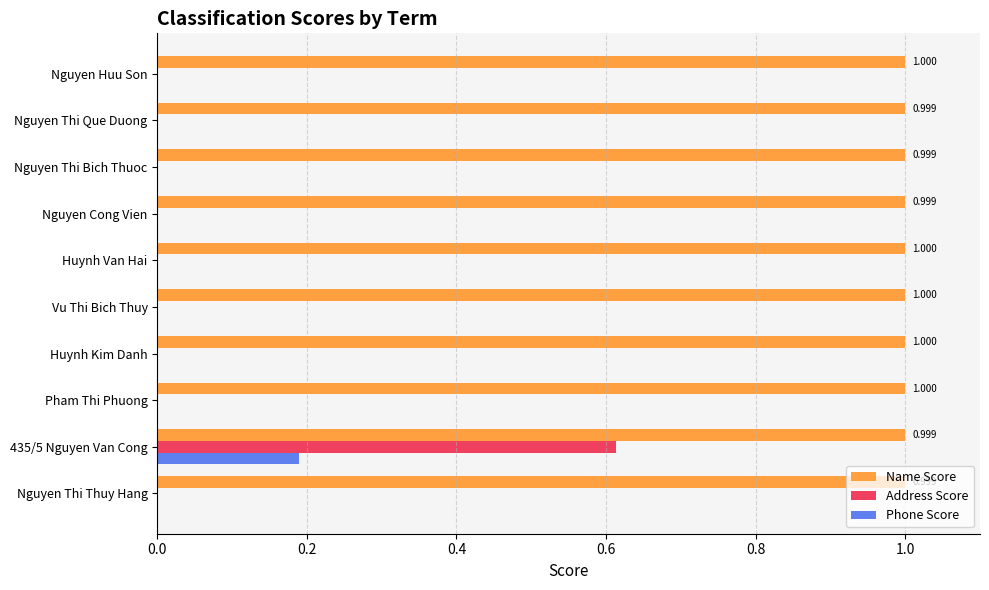

Which series changed the most between 435/5 Nguyen Van Cong and Huynh Van Hai?

Address Score